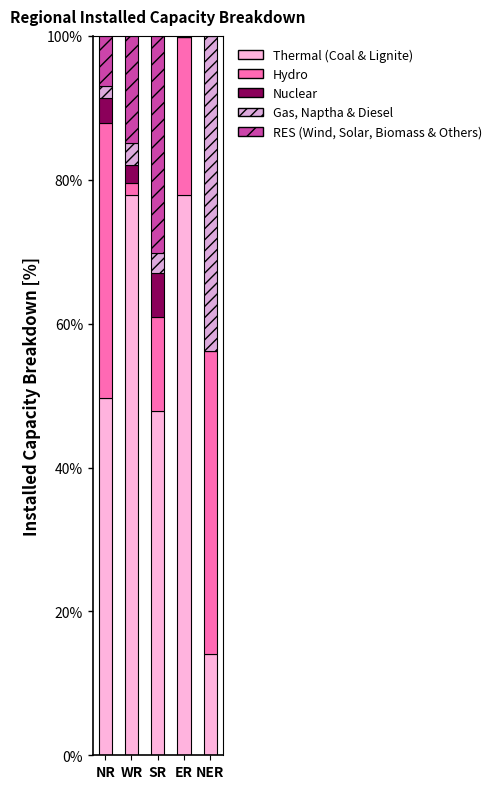

Rank the categories by Gas, Naptha & Diesel value from highest to lowest.

NER, WR, SR, NR, ER